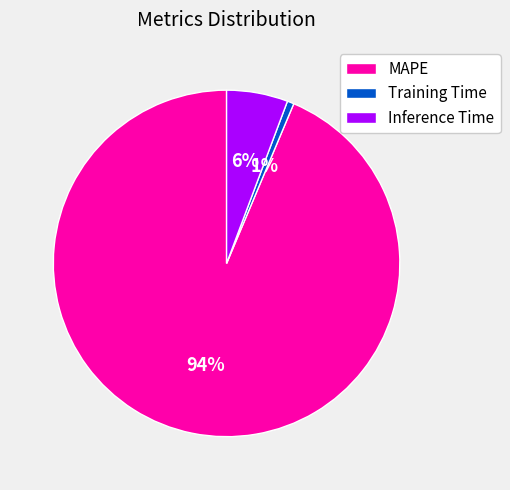

Is it true that Inference Time is 6% of the pie?

True